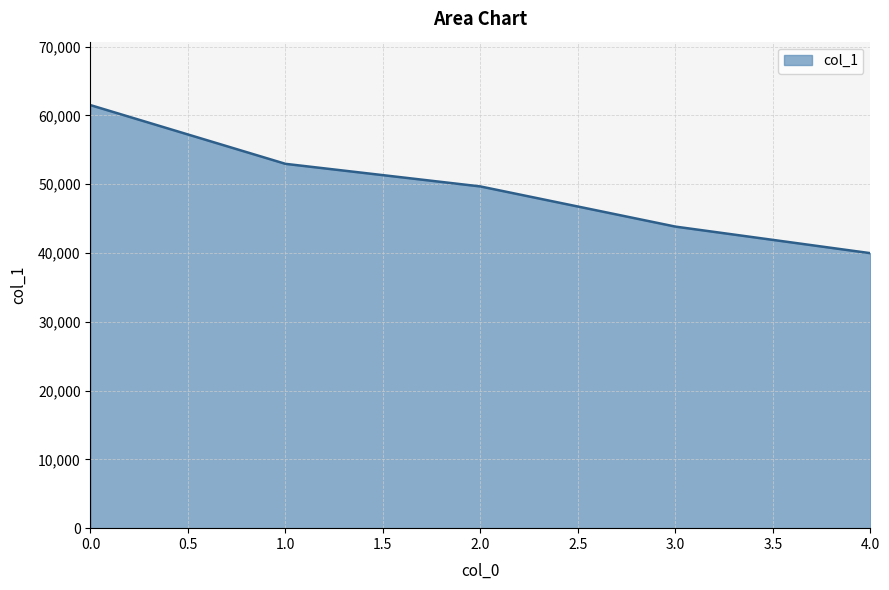

List the labels in order of value, smallest first.

4.0, 3.0, 2.0, 1.0, 0.0